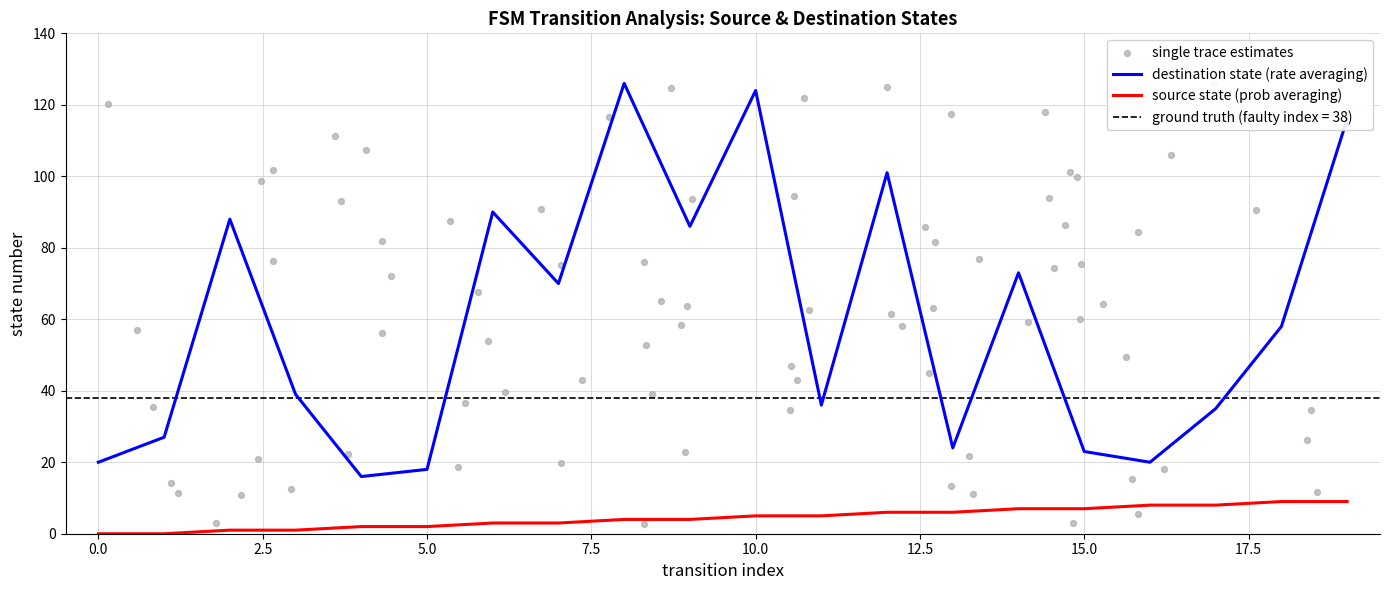

At how many categories does at least one series exceed 36?

11